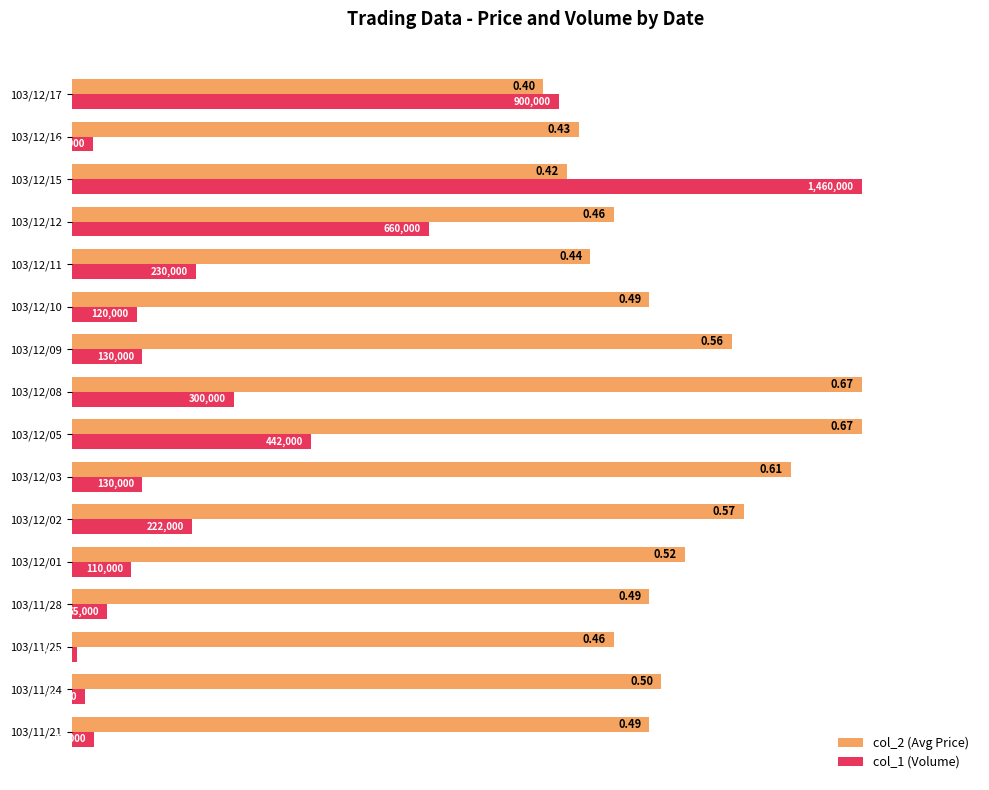

Rank the series by their maximum value, from lowest to highest.

col_2 (Avg Price), col_1 (Volume)